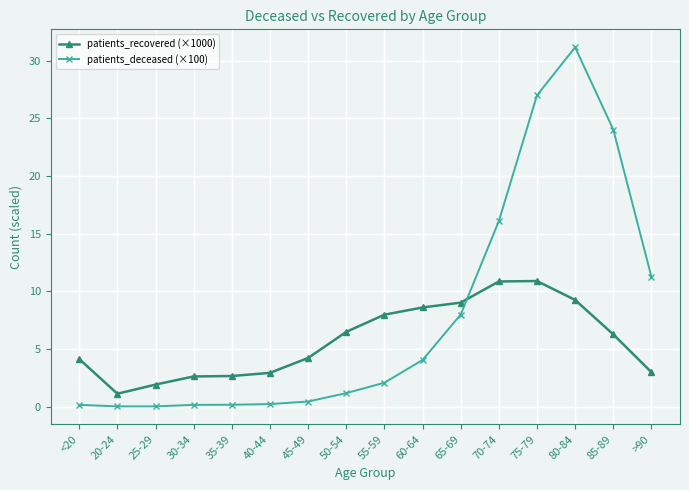

Which series has the widest spread of values?

patients_deceased (×100)